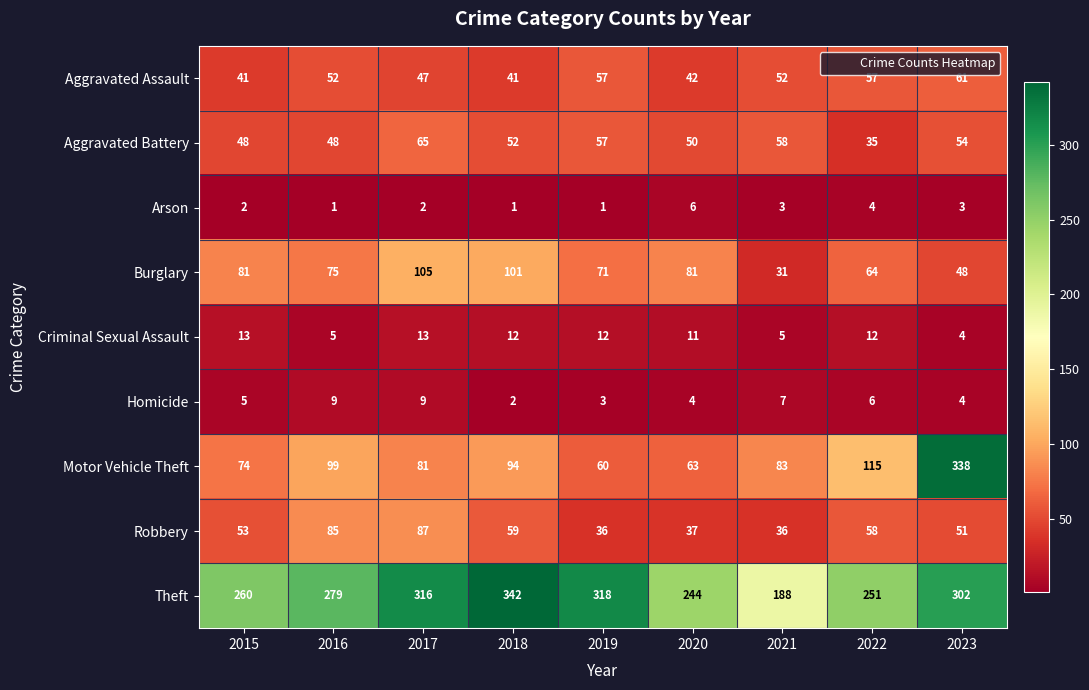

What is the lowest value of the Aggravated Battery series?

35